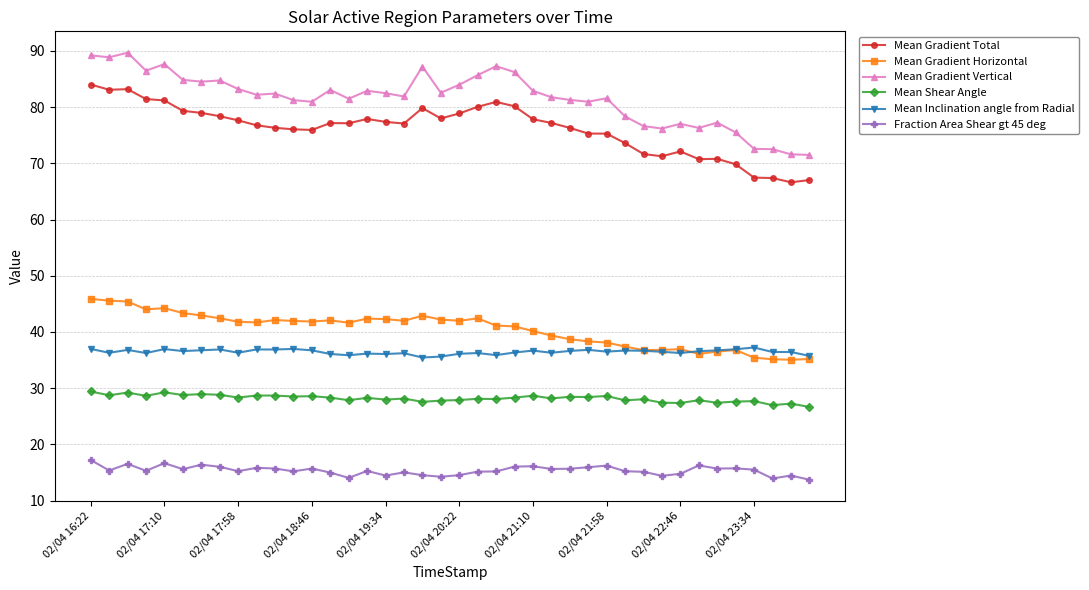

List the series in order of their peak value, lowest first.

Fraction Area Shear gt 45 deg, Mean Shear Angle, Mean Inclination angle from Radial, Mean Gradient Horizontal, Mean Gradient Total, Mean Gradient Vertical